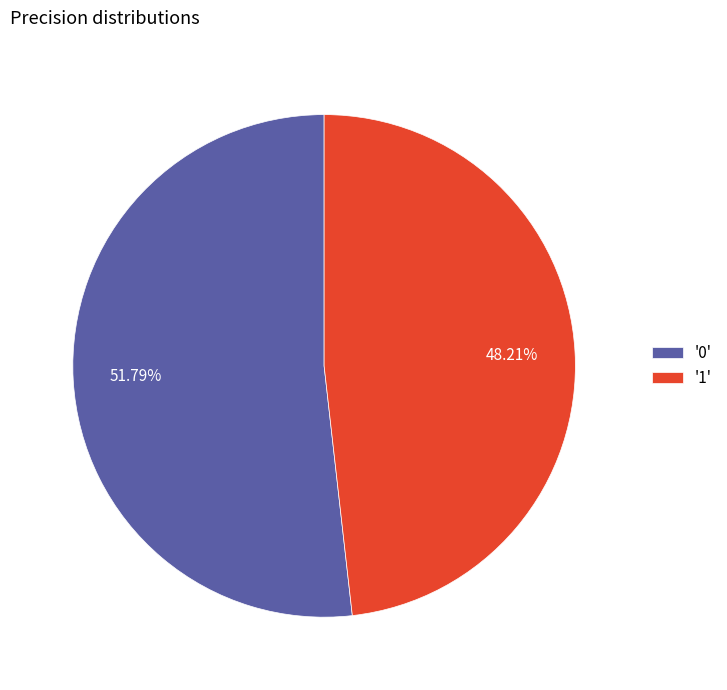

Is the sum of '1' and '0' greater than half?

Yes